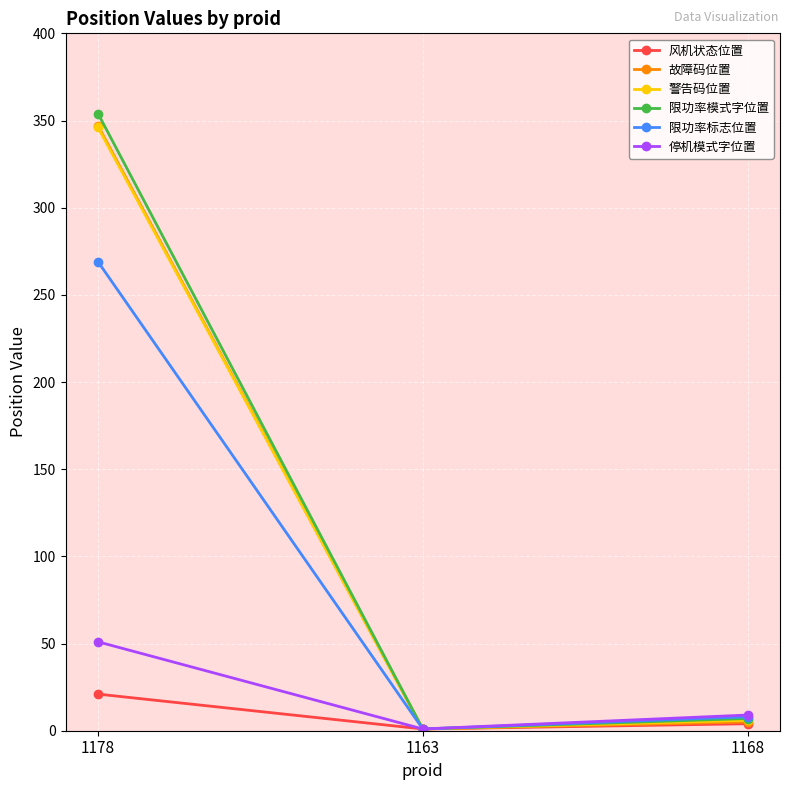

Reading right to left, what are all the values shown in this chart?

风机状态位置: 1168=4	1163=1	1178=21
故障码位置: 1168=5	1163=1	1178=347
警告码位置: 1168=6	1163=1	1178=346
限功率模式字位置: 1168=7	1163=1	1178=354
限功率标志位置: 1168=8	1163=1	1178=269
停机模式字位置: 1168=9	1163=1	1178=51